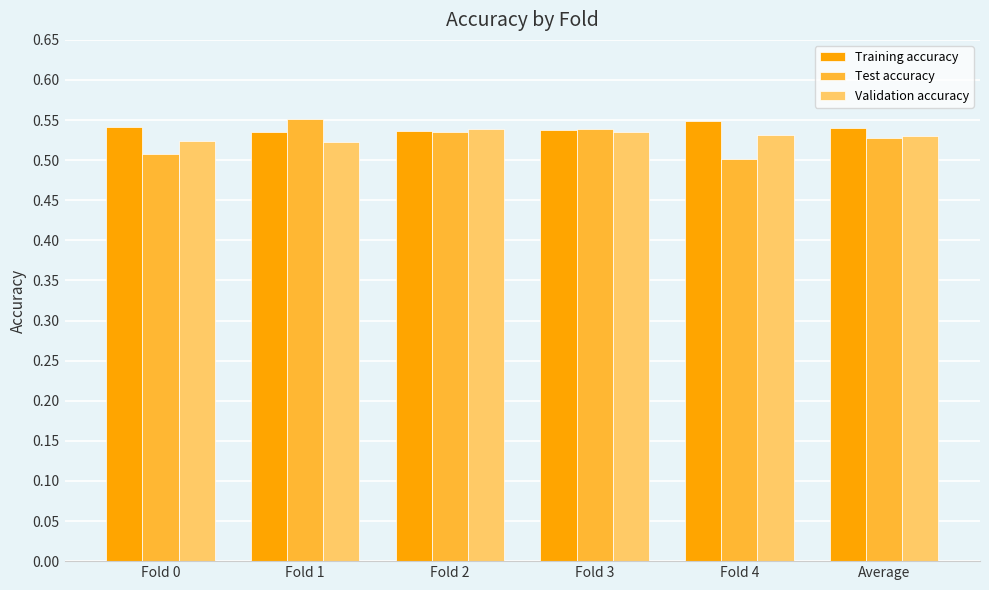

The Test accuracy series shows 0.5 at Fold 2. True or false?

True